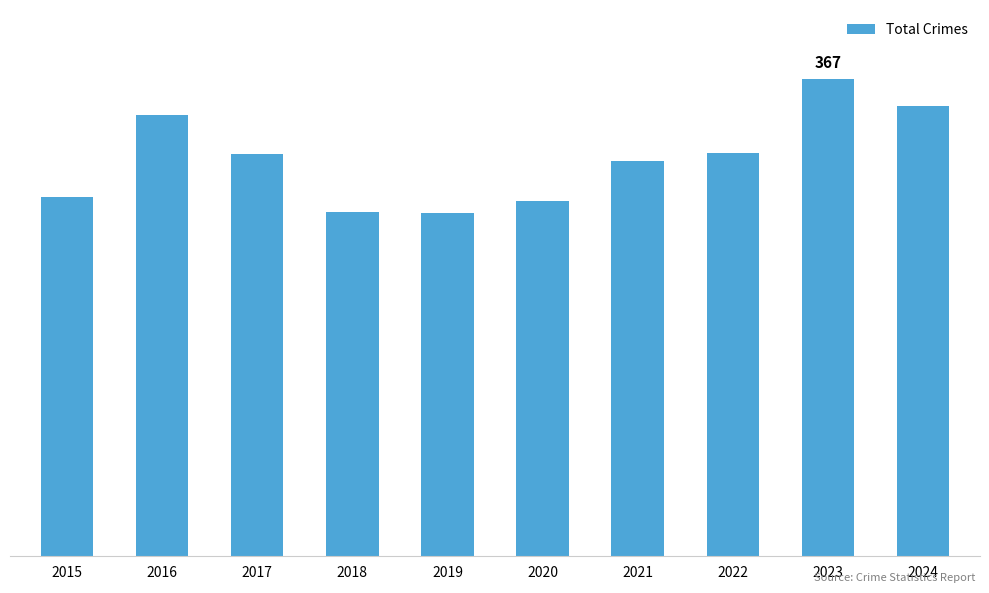

Are the bars horizontal?

No